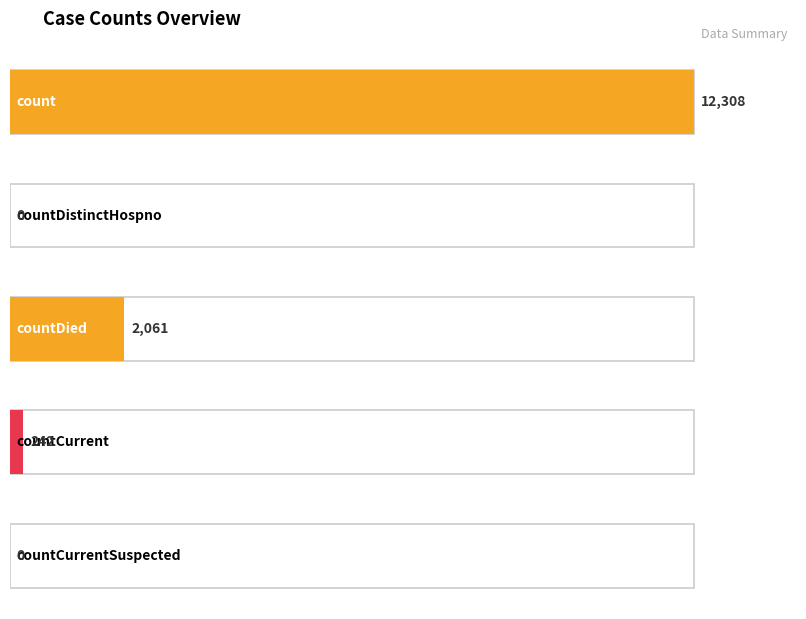

How many values are above zero?

3